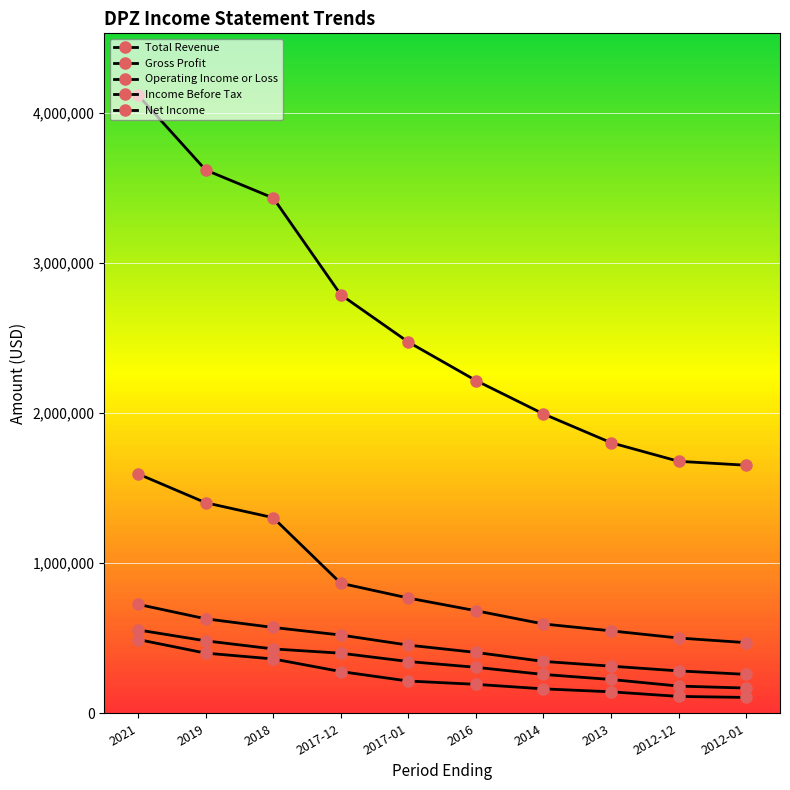

What is the label of the 8th point from the left?

2013